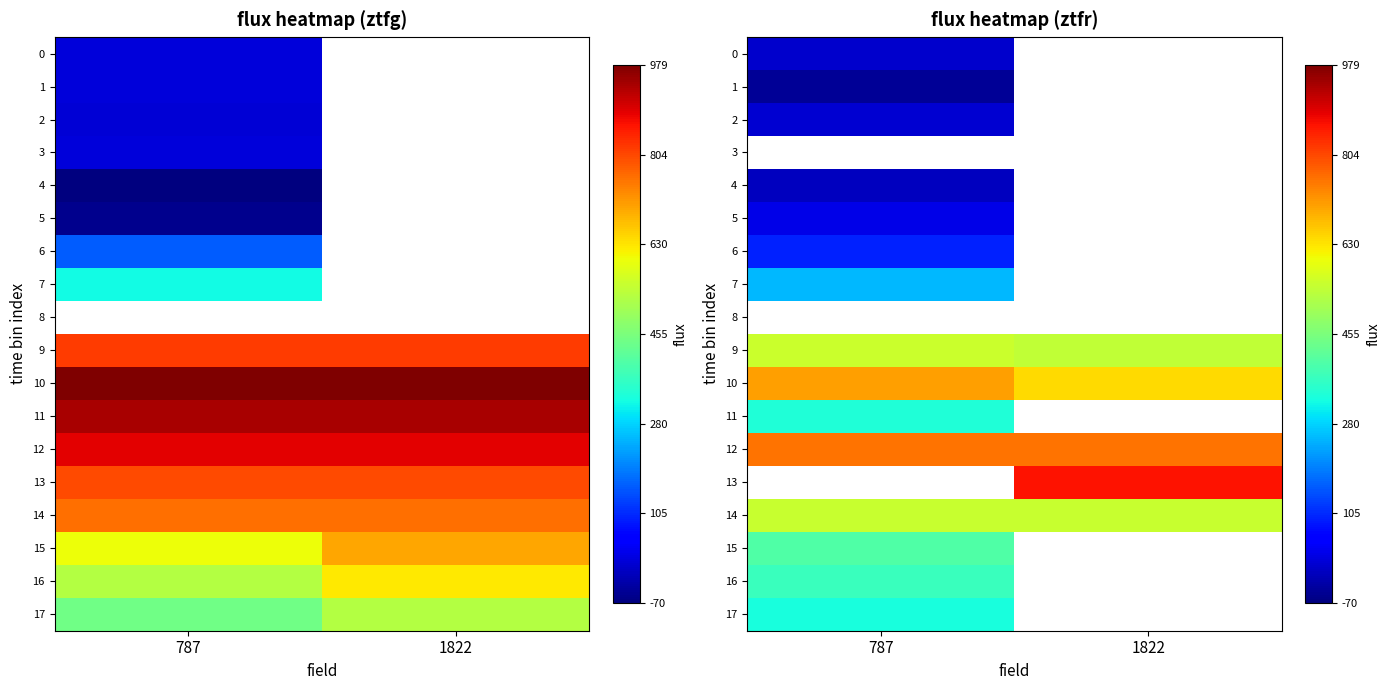

Between 787 and 1822, which series saw the biggest shift?

10